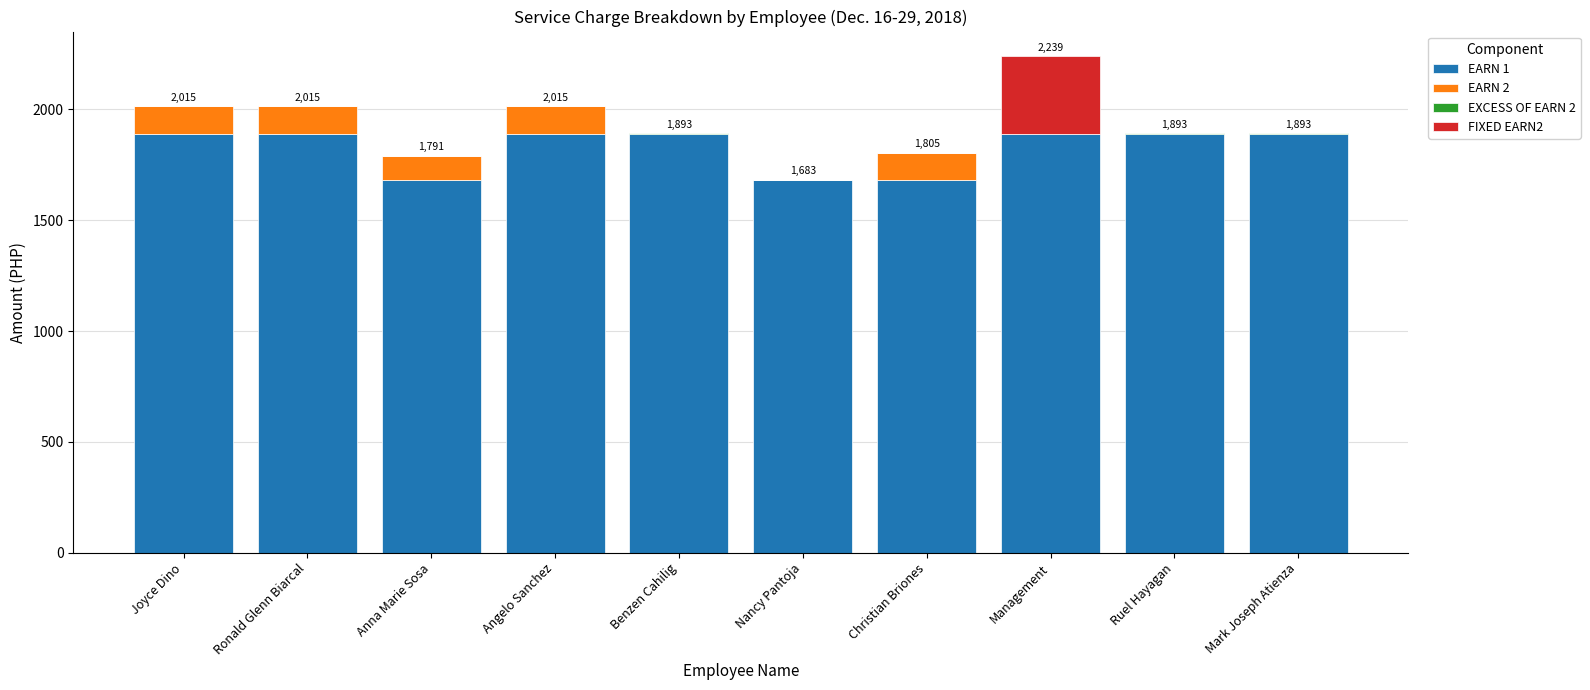

What is the maximum value for EARN 1?

1889.3